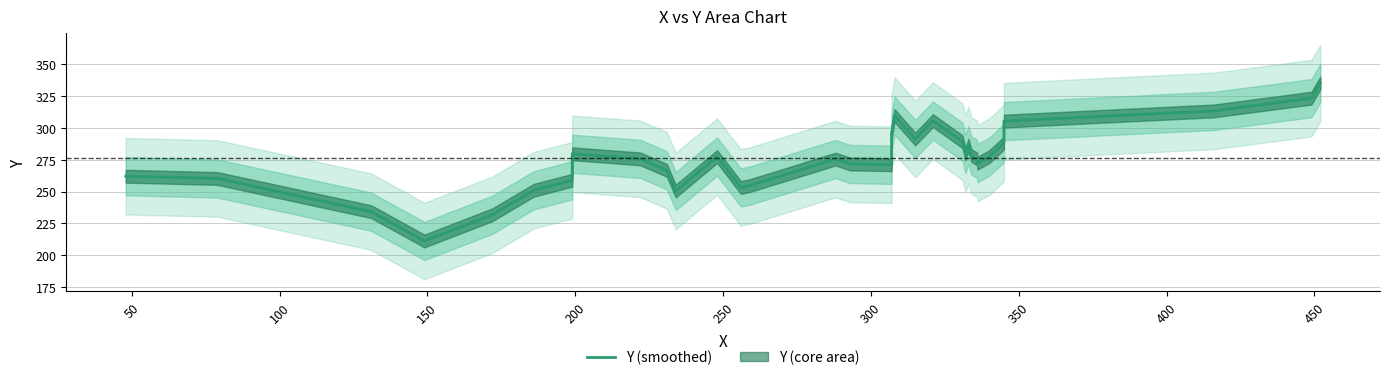

What is the difference between the maximum and minimum values?

123.8